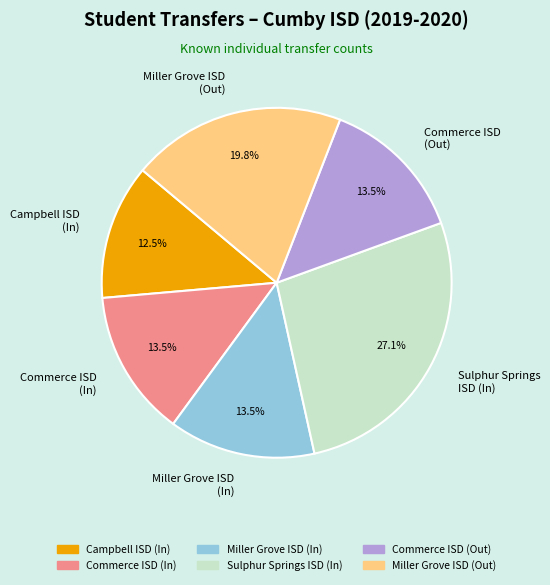

Which slice is the largest?

Sulphur Springs ISD (In)